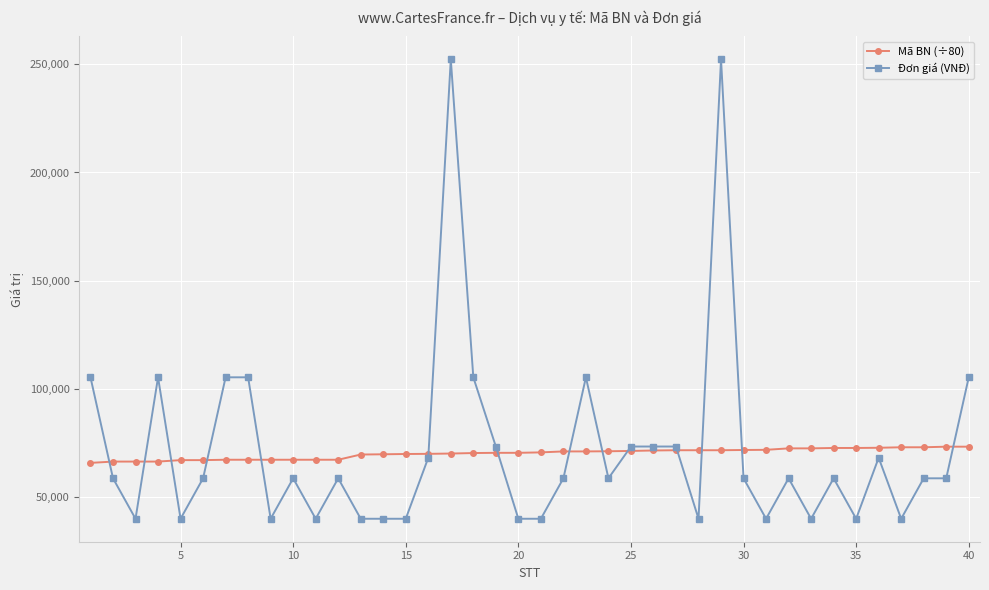

What is the value of the Đơn giá (VNĐ) point at the 2nd from the left?

58600.0